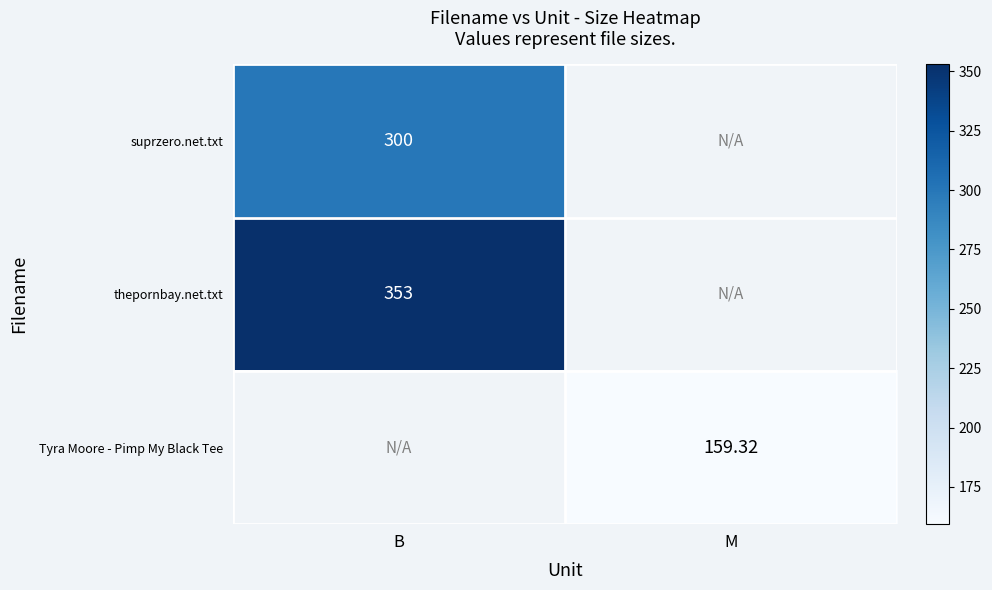

What is the difference between the highest and lowest values at B?

53.0